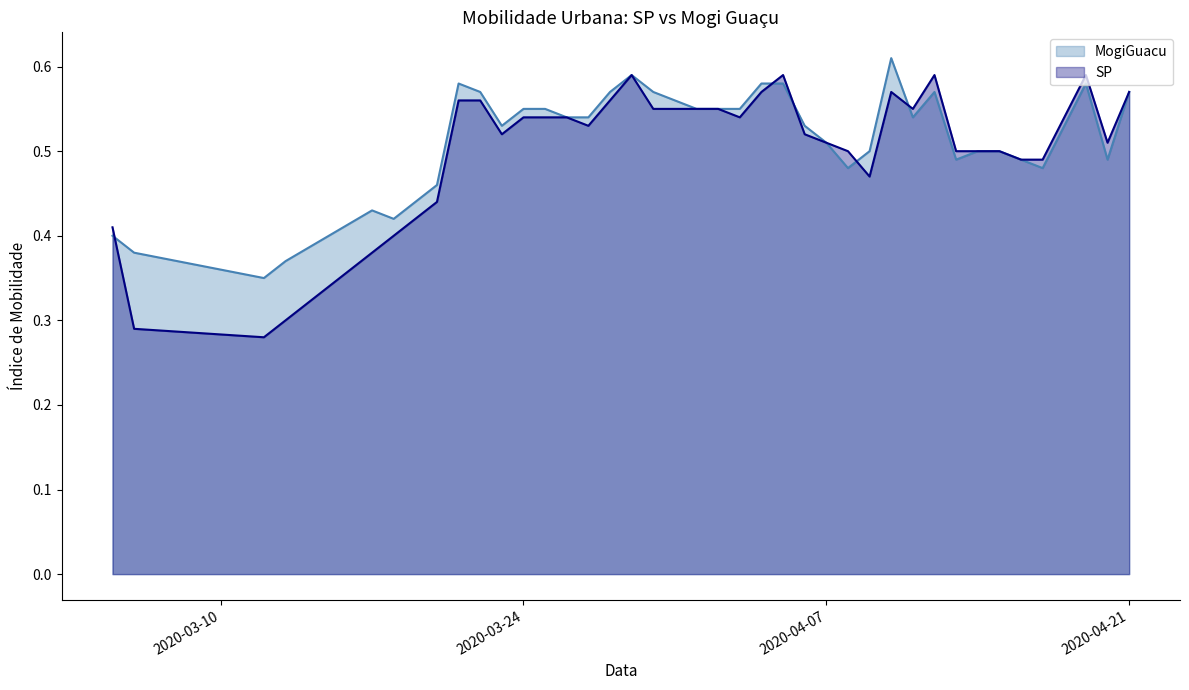

Which series has the widest spread of values?

SP